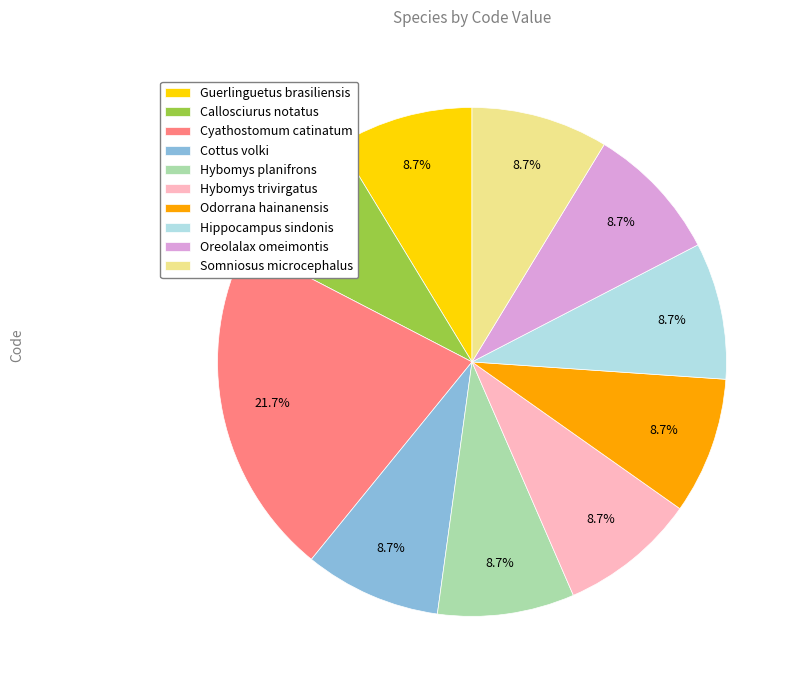

What percentage is the Hippocampus sindonis slice, to the nearest percent?

9%